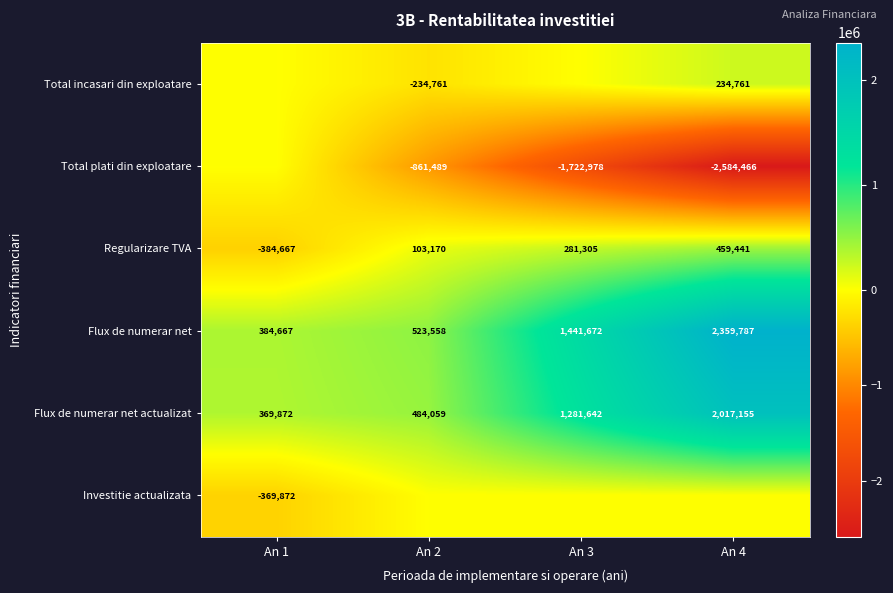

Which category has the lowest value in the Flux de numerar net series?

An 1